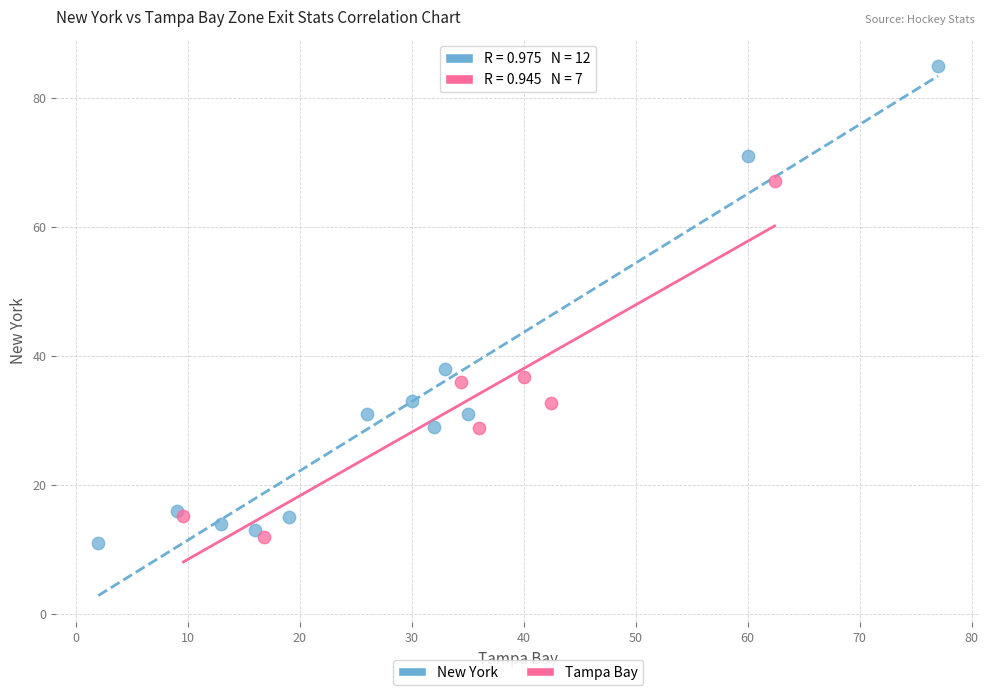

Which series has the widest spread of Y values?

New York